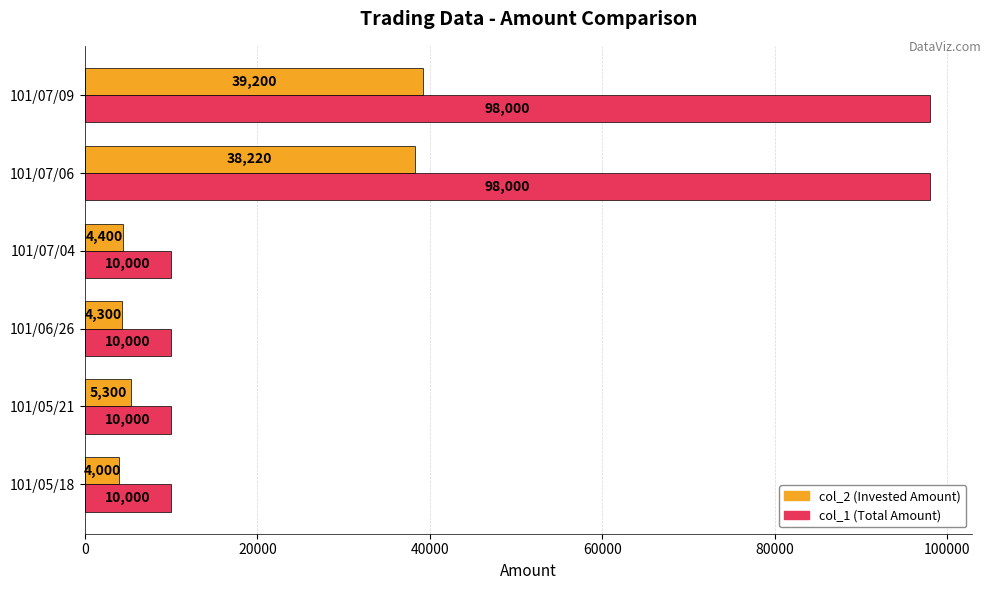

What is the difference between the maximum and second lowest values in the col_2 (Invested Amount) series?

34900